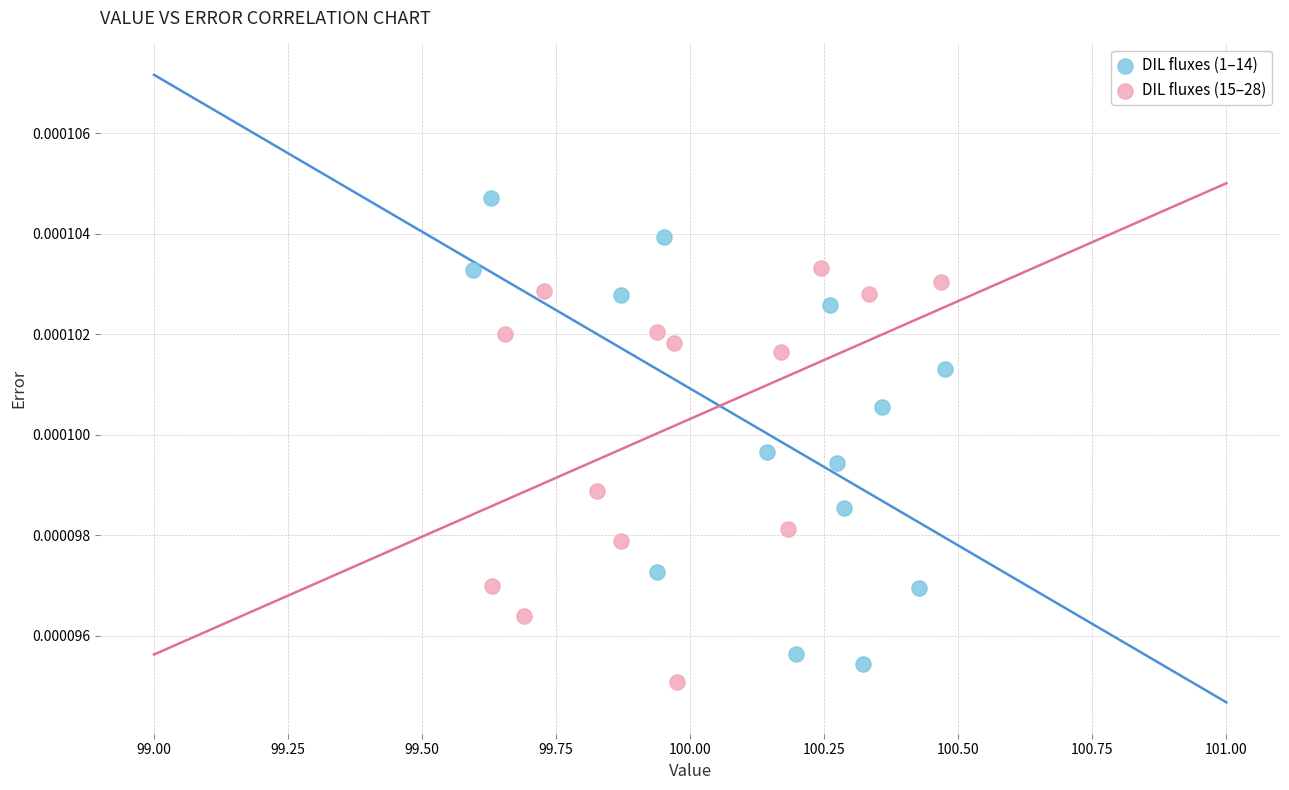

What are all the series names shown in the legend?

DIL fluxes (1–14), DIL fluxes (15–28)